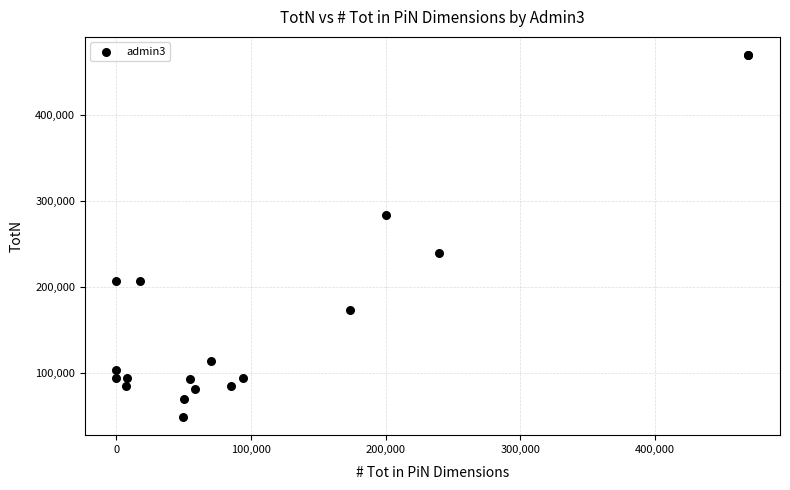

What Y value in the scatter plot is closest to 259448?

240015